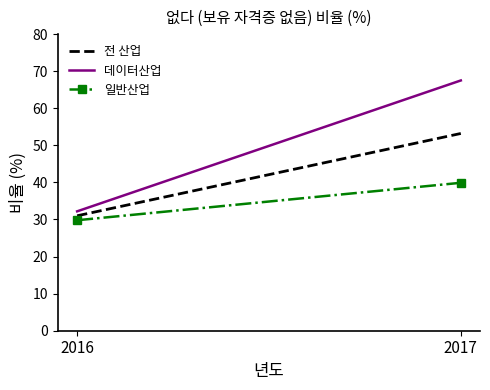

At how many categories does at least one series exceed 66?

1